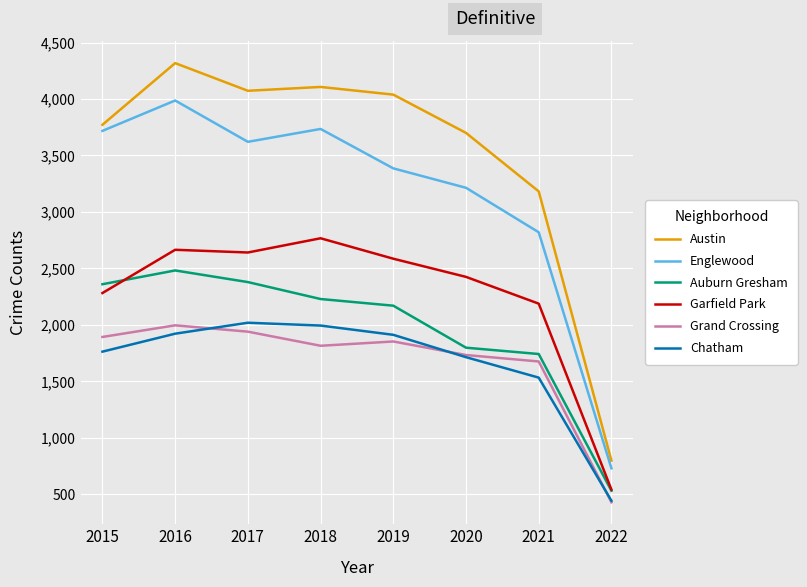

True or false: Garfield Park and Englewood intersect in this chart.

False